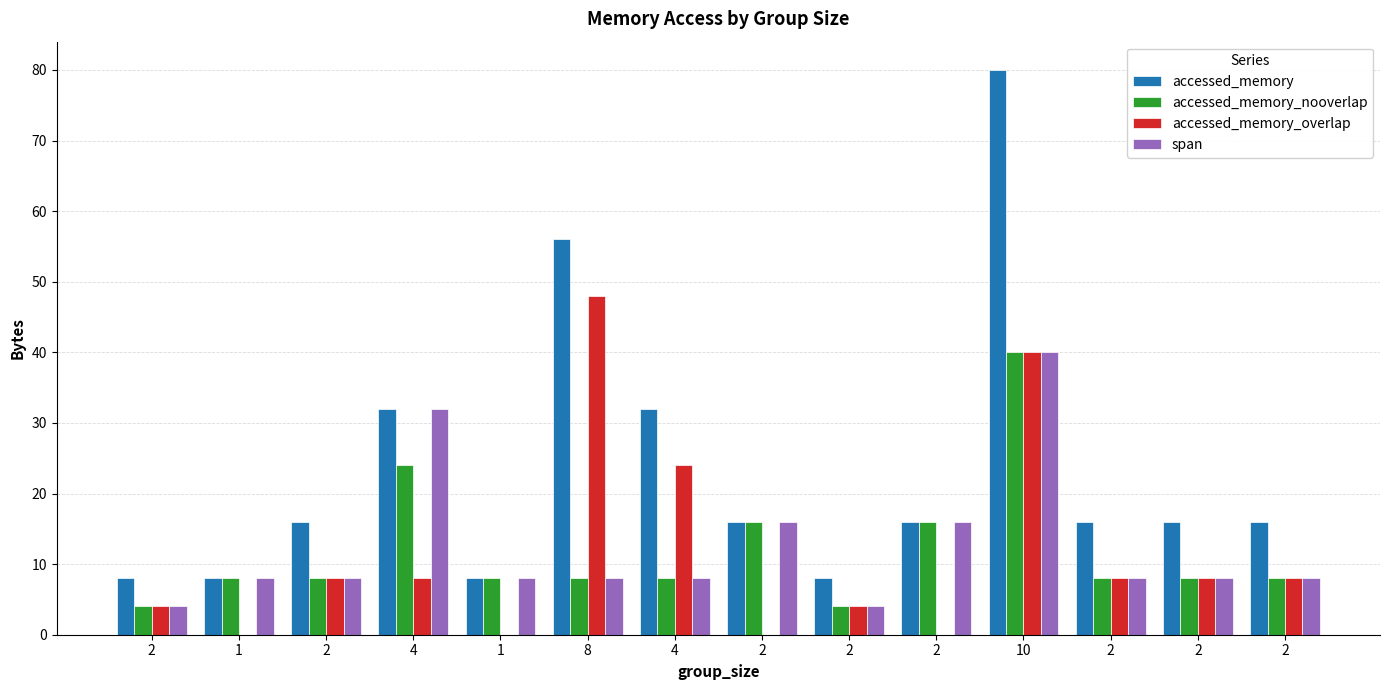

What is the average value of the accessed_memory_nooverlap series?

12